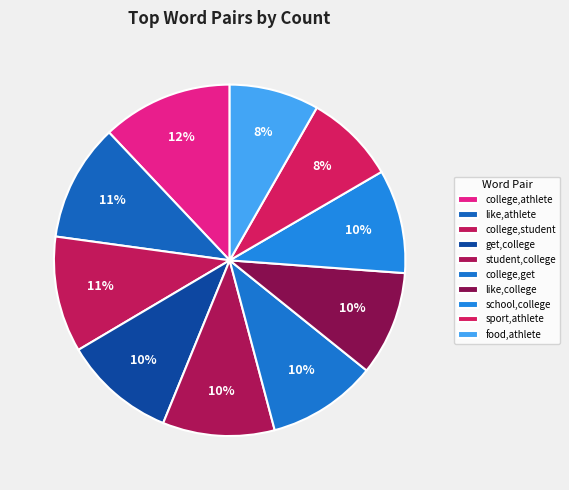

Which has a higher value, student,college or college,get?

student,college